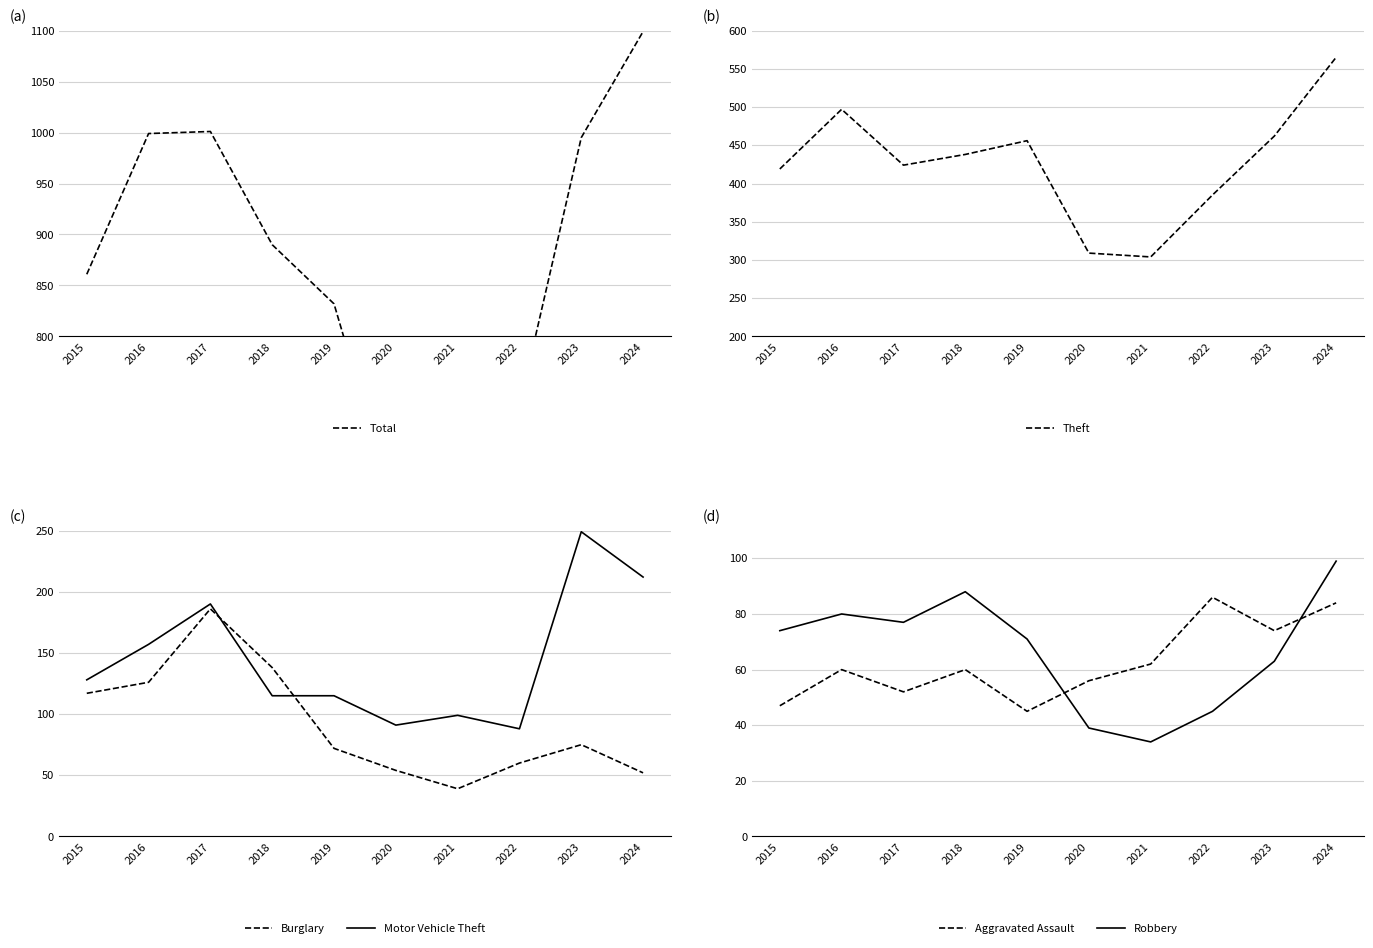

How many values in the Robbery series exceed 74?

4